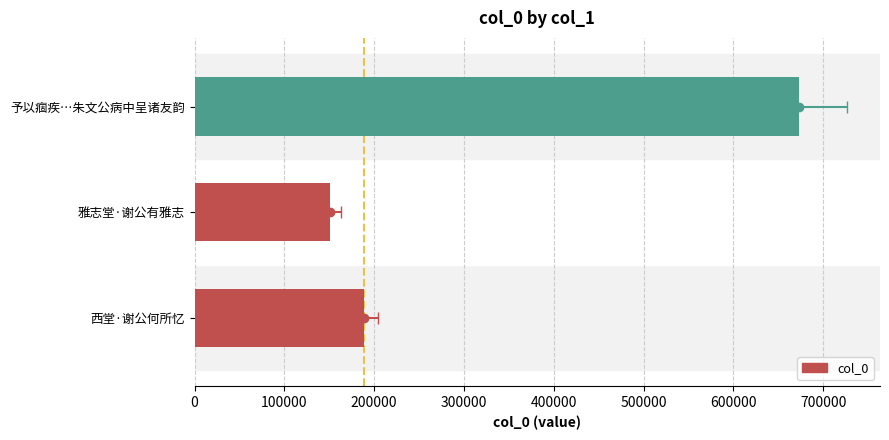

The value at 西堂·谢公何所忆 is 188855. True or false?

True